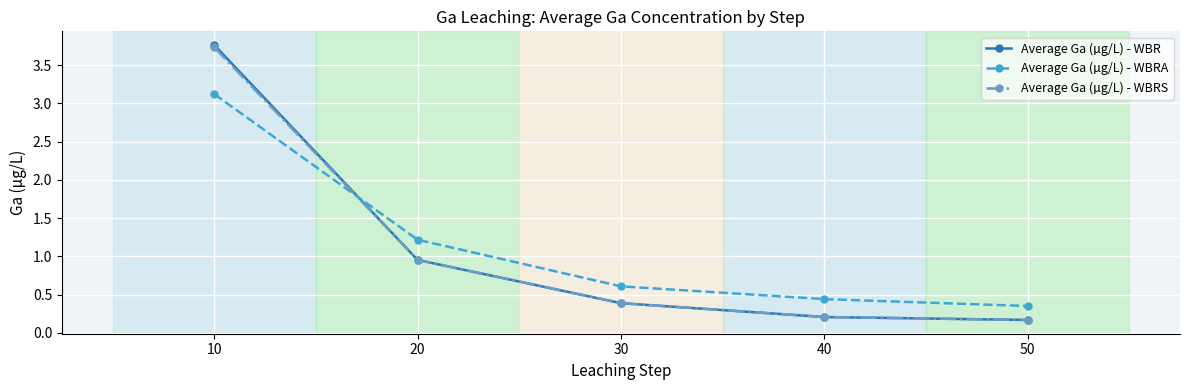

How many data points does each series have?

5